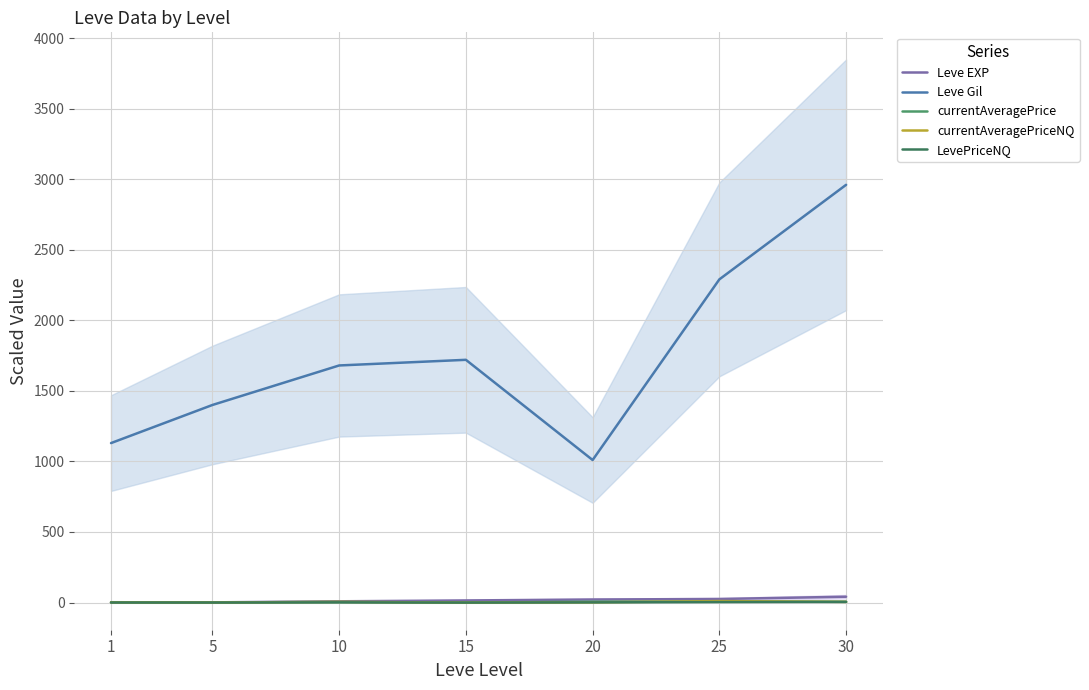

How many values in the Leve EXP series are below 14?

3